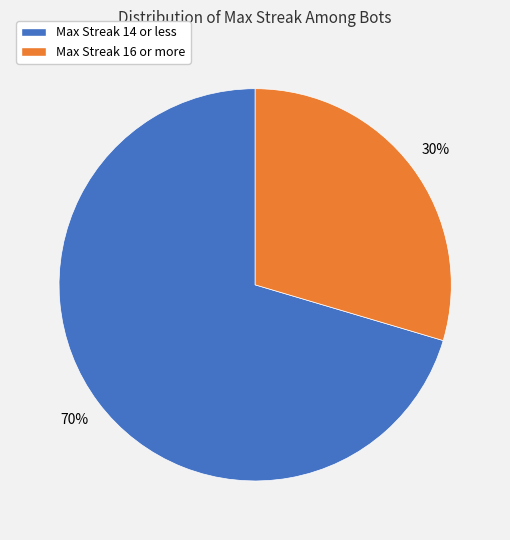

Is there a majority slice in this chart?

Yes